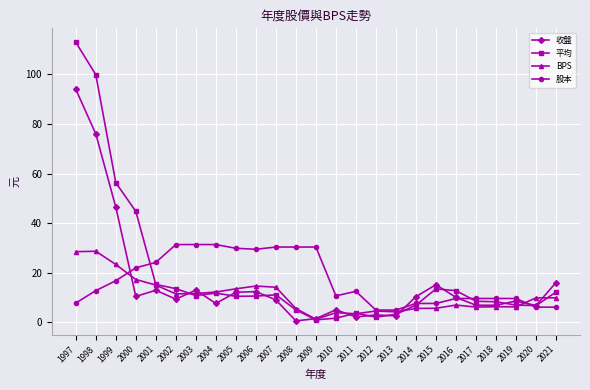

At which label does 收盤 first exceed 9?

1997